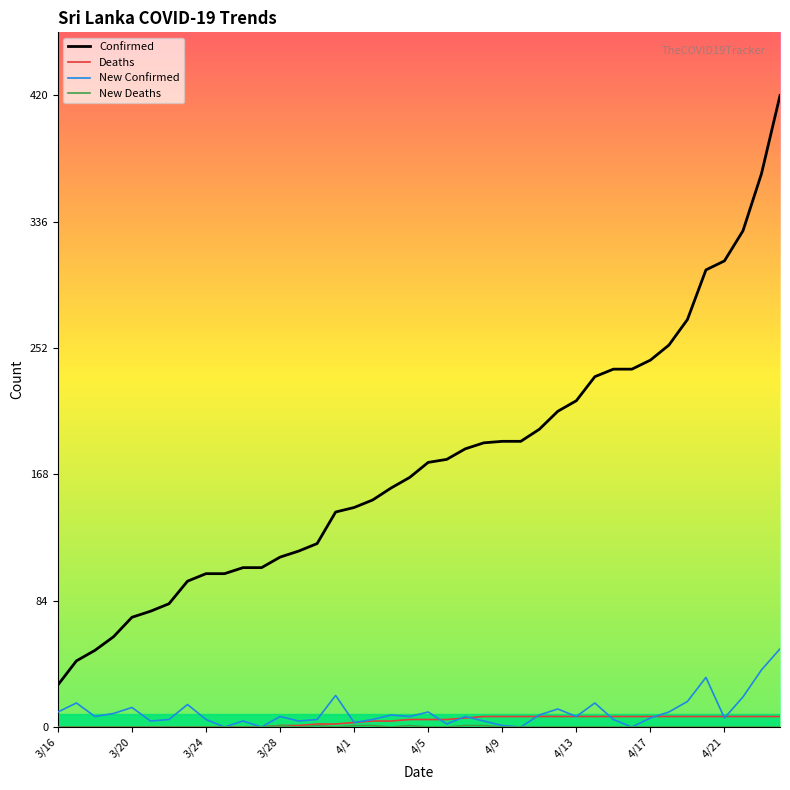

What is the maximum value shown in the chart?

420